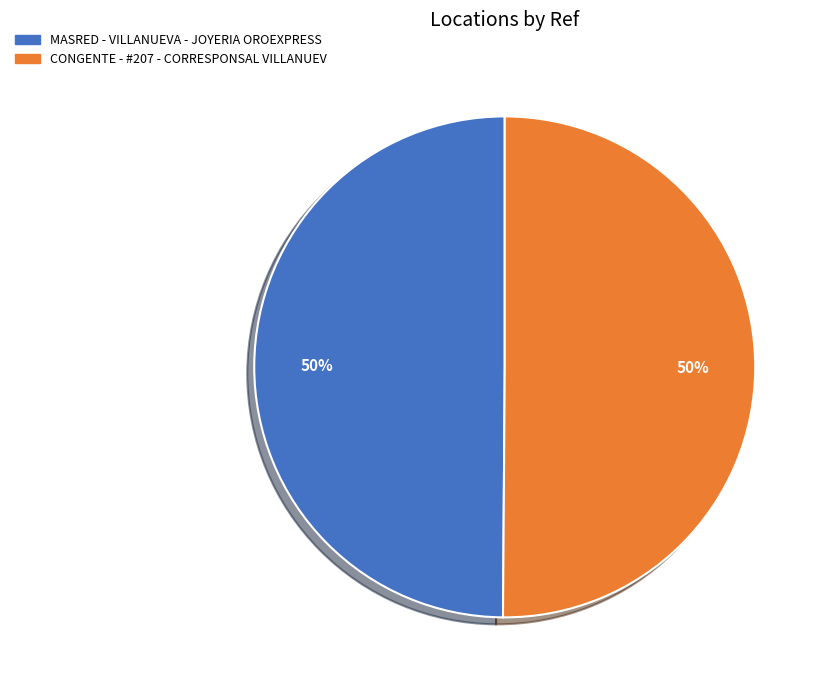

Count the number of slices in the pie.

2